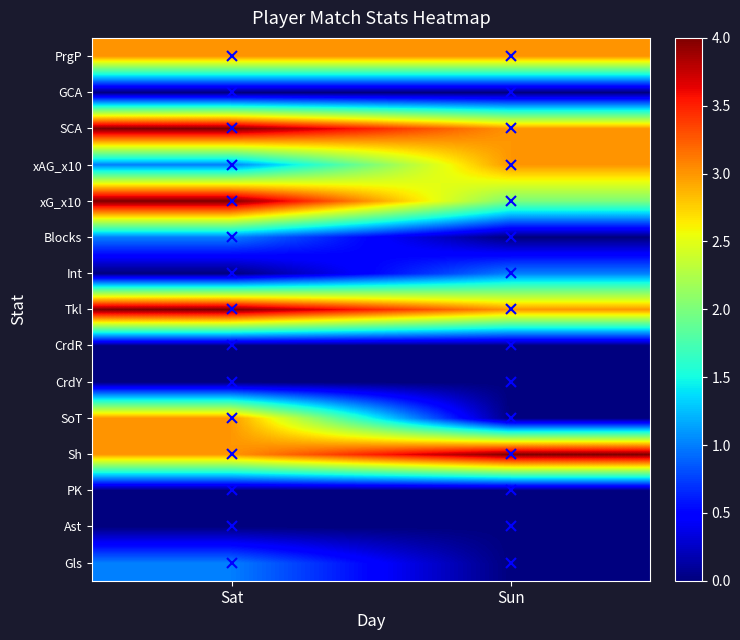

Reading left to right, transcribe all the data shown in this chart.

Gls: Sat=1	Sun=0
Ast: Sat=0	Sun=0
PK: Sat=0	Sun=0
Sh: Sat=3	Sun=4
SoT: Sat=3	Sun=0
CrdY: Sat=0	Sun=0
CrdR: Sat=0	Sun=0
Tkl: Sat=4	Sun=3
Int: Sat=0	Sun=1
Blocks: Sat=1	Sun=0
xG_x10: Sat=4	Sun=2
xAG_x10: Sat=1	Sun=3
SCA: Sat=4	Sun=3
GCA: Sat=0	Sun=0
PrgP: Sat=3	Sun=3